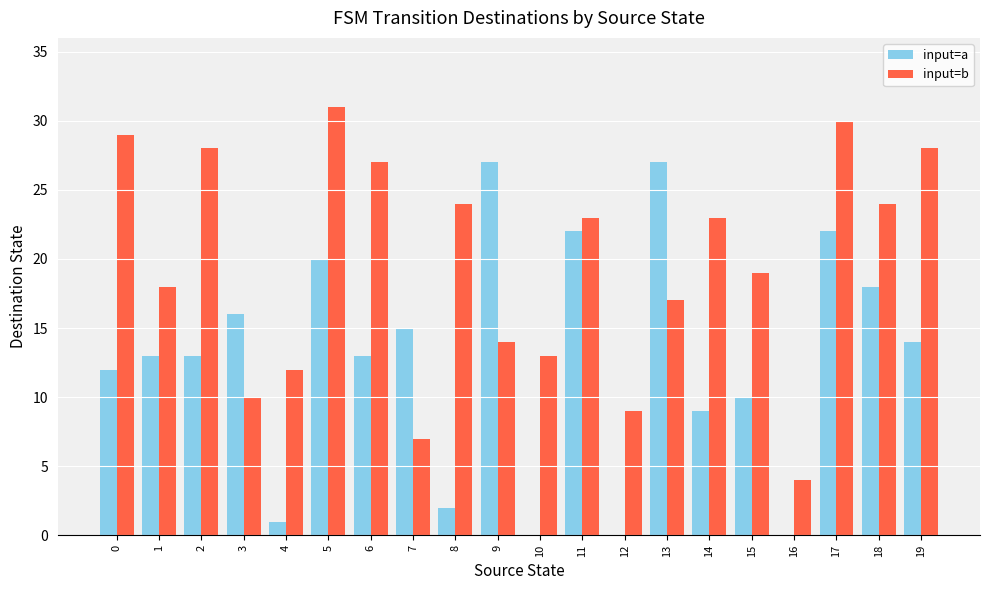

How many distinct data groups are displayed?

2